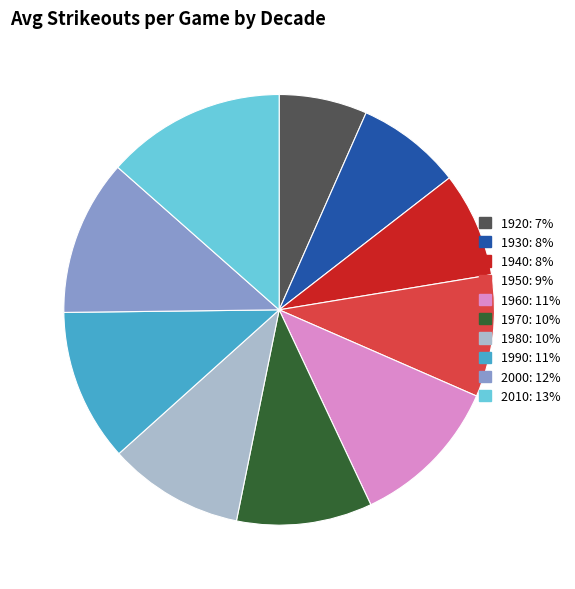

The 2010 slice represents 13% of the pie. True or false?

True